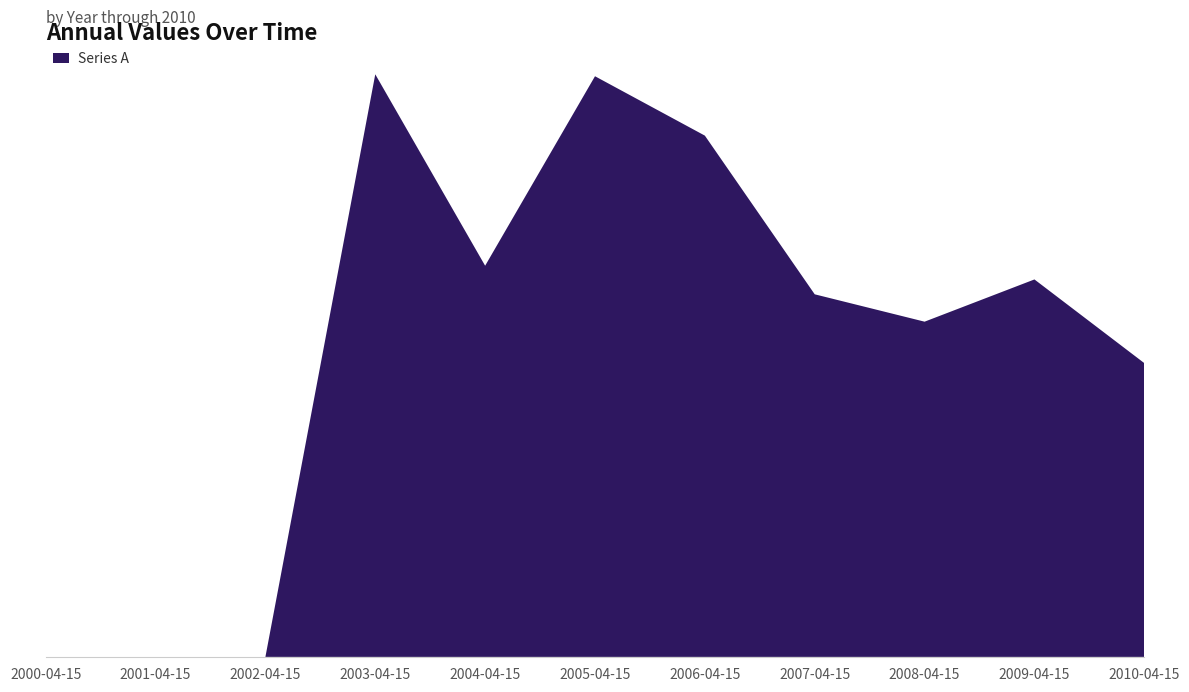

Reading left to right, list all the values displayed in this chart.

0.0	0.0	0.0	0.5	0.3	0.5	0.4	0.3	0.3	0.3	0.2